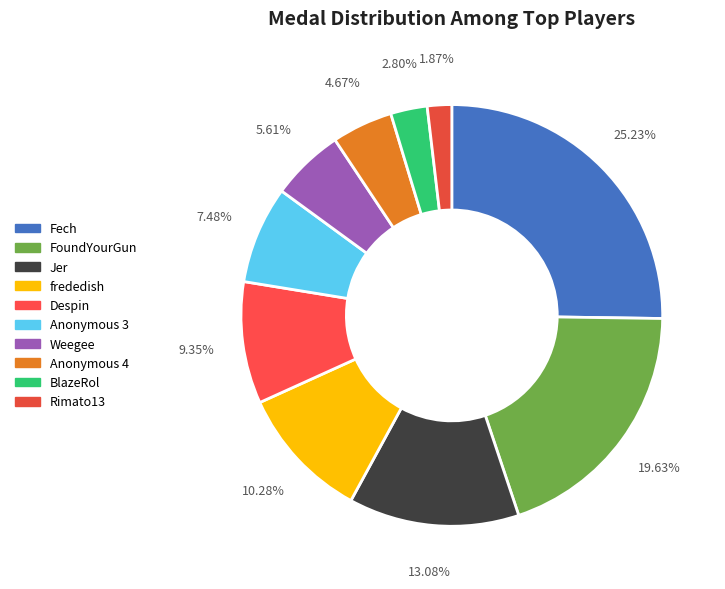

How many segments does this pie chart have?

10